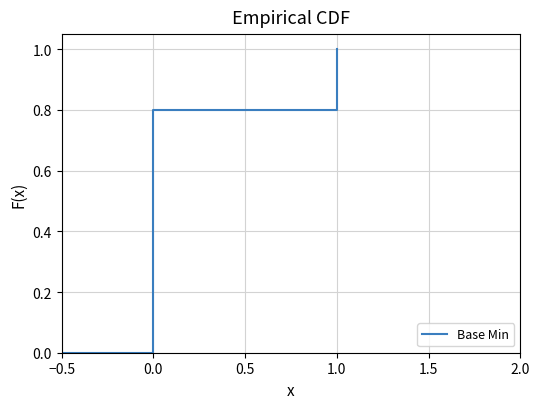

What is the label of the 3rd point from the right?

1.0